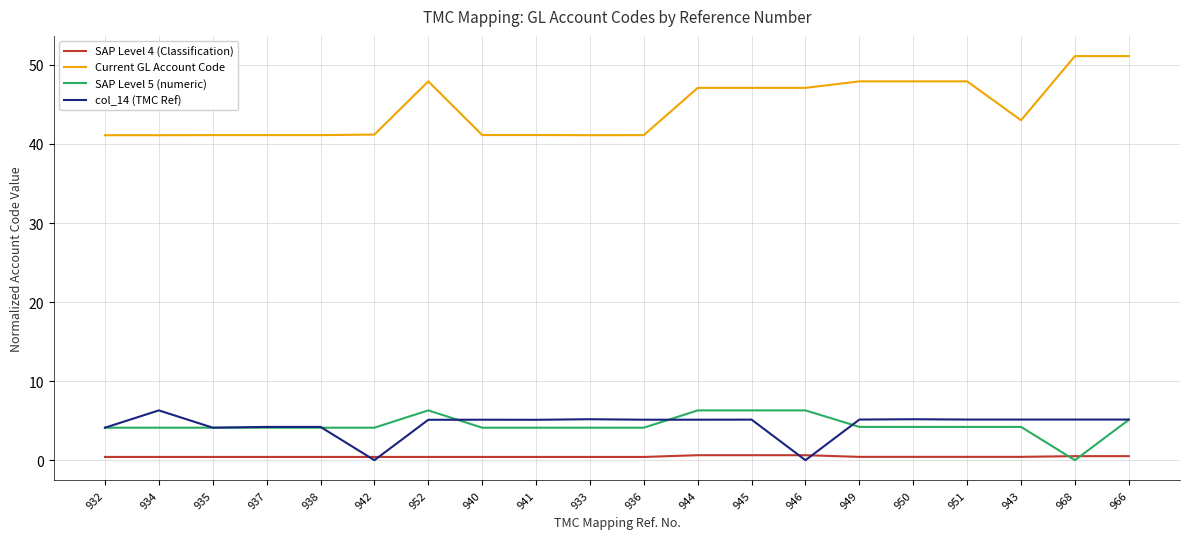

True or false: Current GL Account Code and SAP Level 5 (numeric) cross at least once.

False